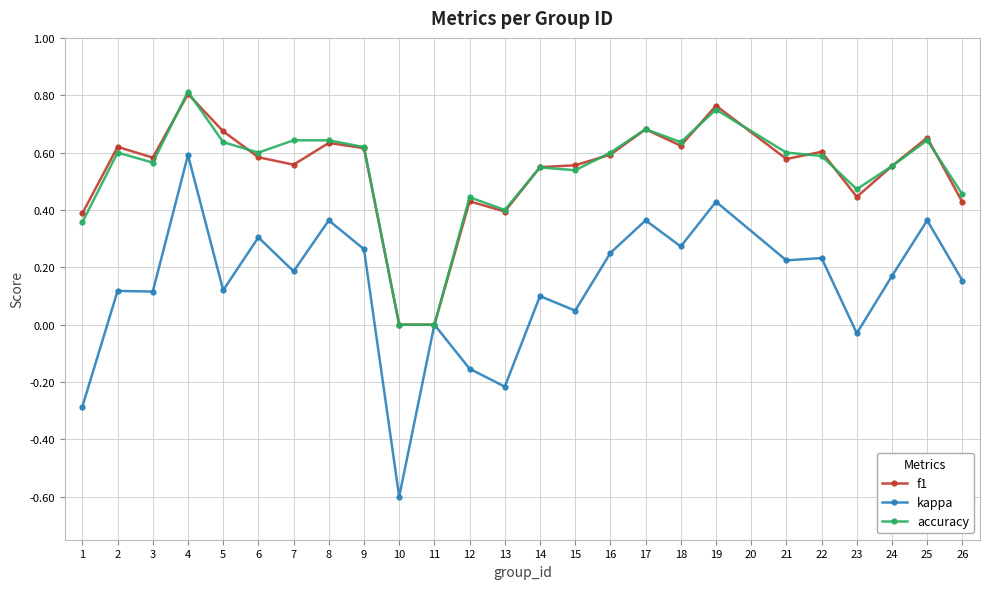

True or false: kappa has more than 0 interior local peaks.

True